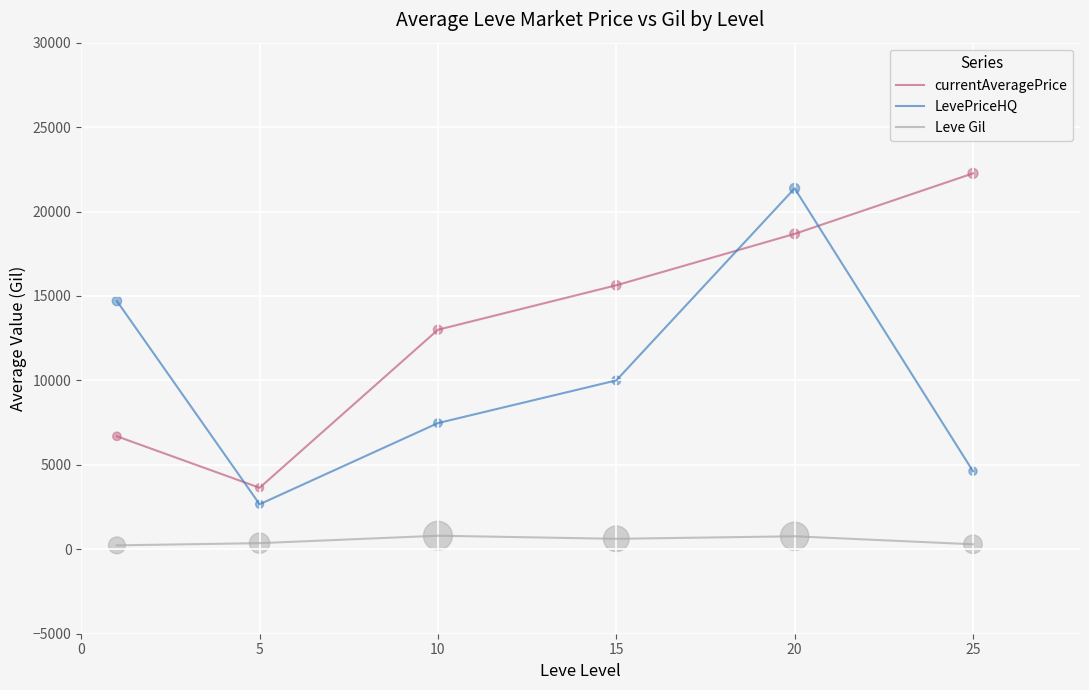

List the series in order of their overall mean, highest first.

currentAveragePrice, LevePriceHQ, Leve Gil